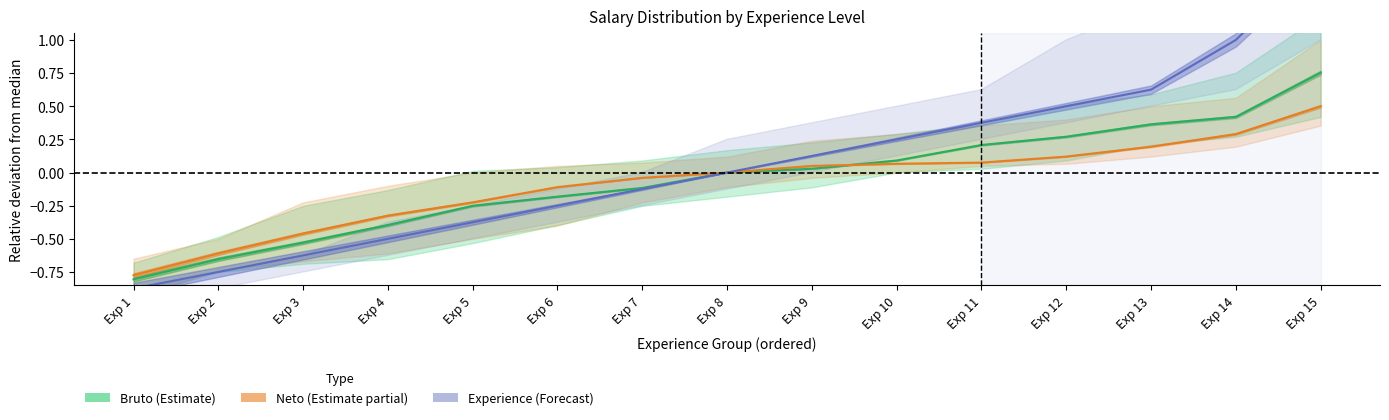

What is the value of the Bruto (Estimate) point at the 3rd from the left?

-0.5